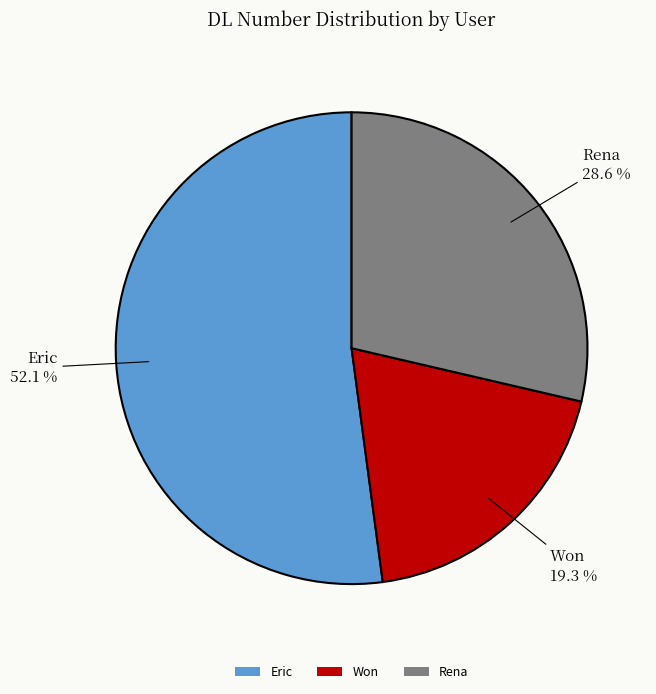

True or false: Won accounts for 19% of the total.

True